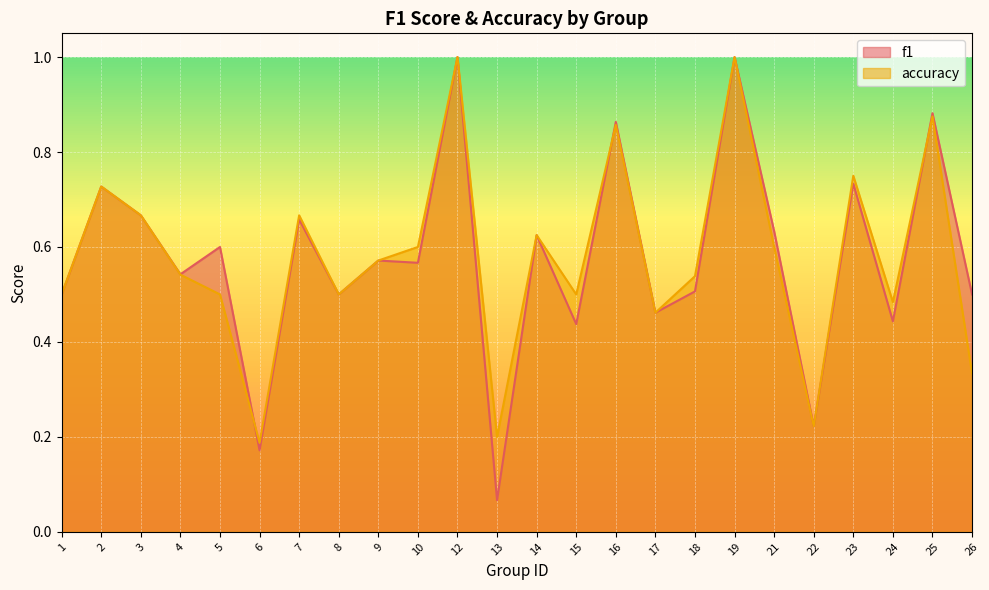

Which series has the widest spread of values?

f1